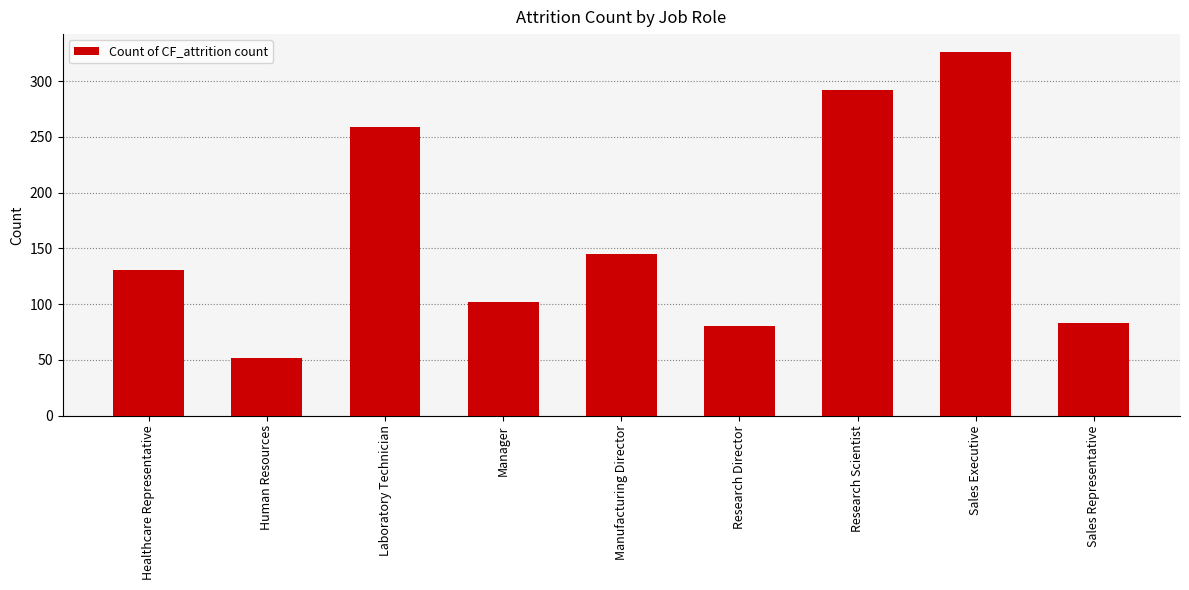

The value at Laboratory Technician is 370. True or false?

False